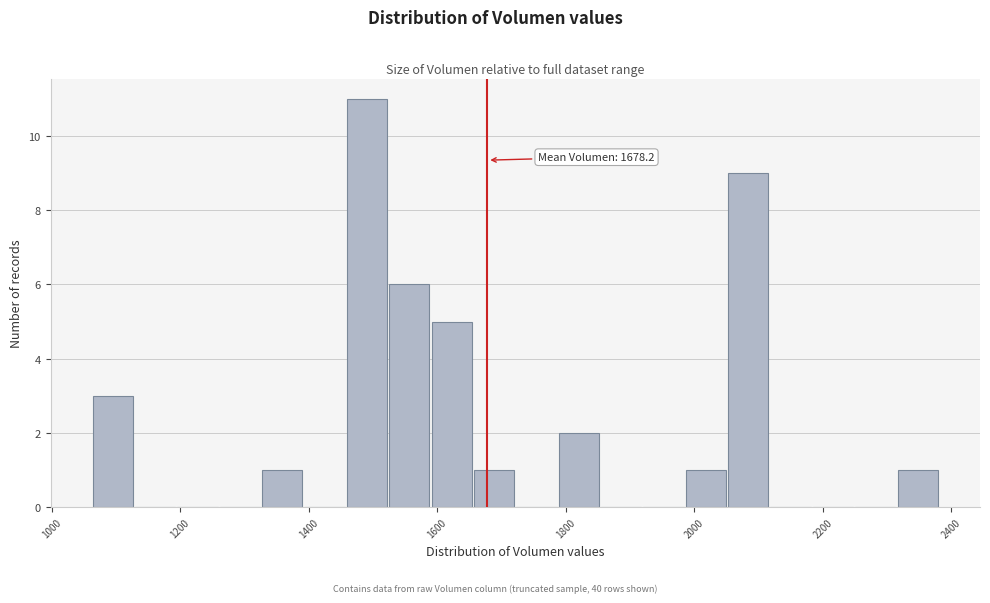

Around what value on the x-axis is the tallest bar? Give the approximate position of its centre, as read against the axis.

1500